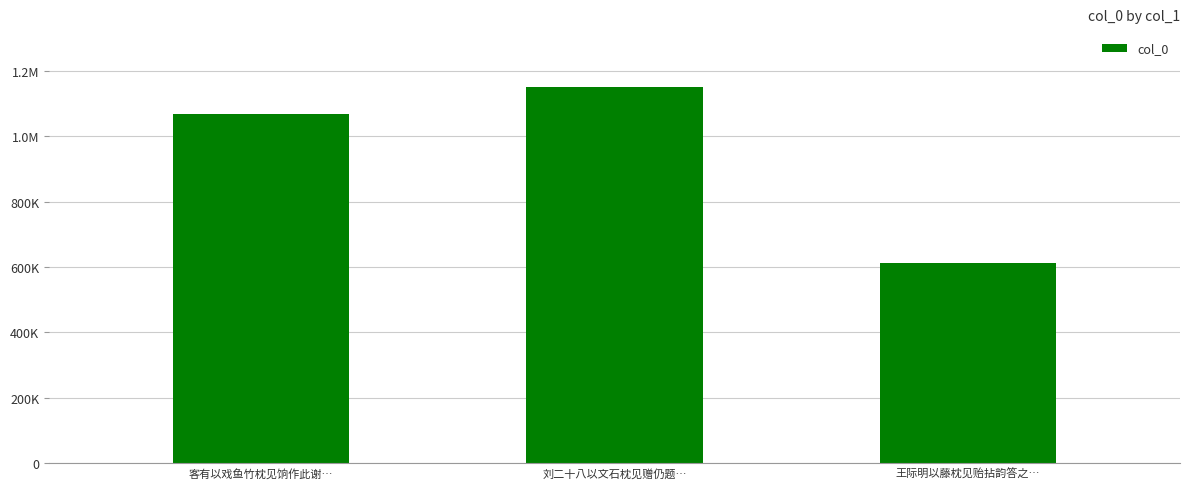

Does the chart contain any negative values?

No